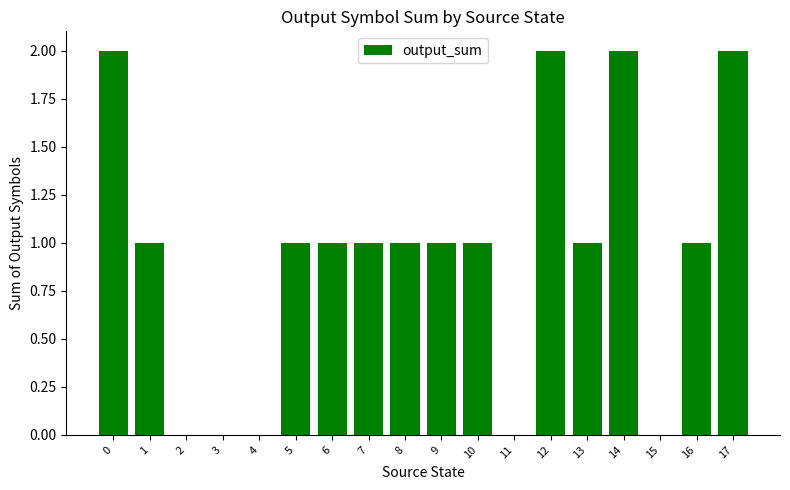

What is the sum of all values?

17